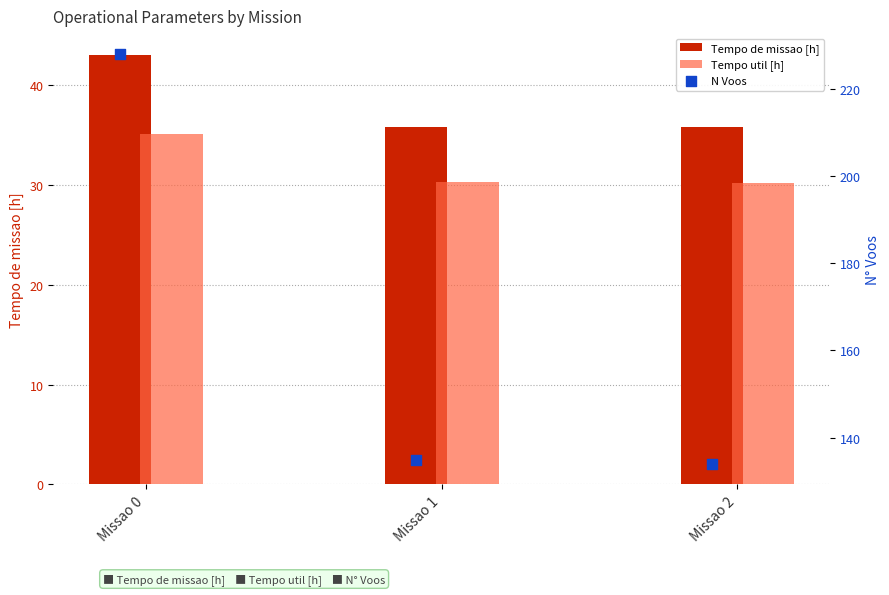

What are all the series names shown in the legend?

Tempo de missao [h], Tempo util [h], N Voos